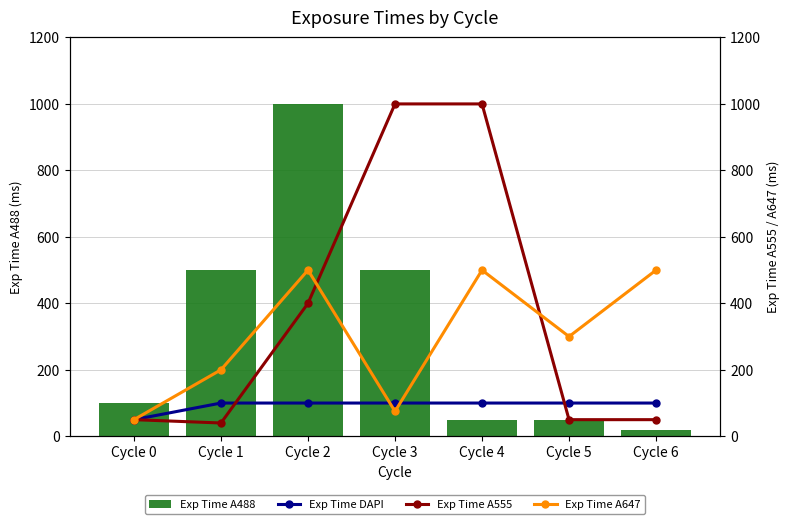

List the series in order of their peak value, highest first.

Exp Time A488, Exp Time A555, Exp Time A647, Exp Time DAPI